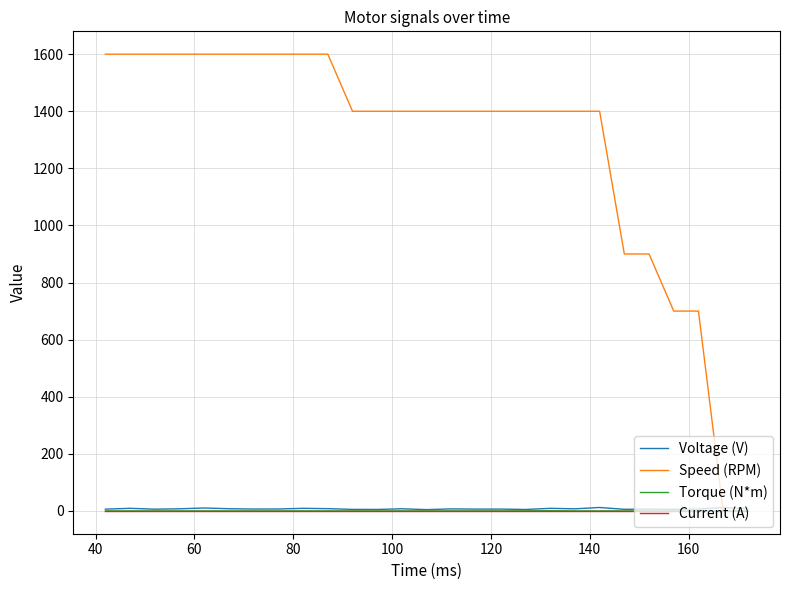

Which series has the largest range (max minus min)?

Speed (RPM)